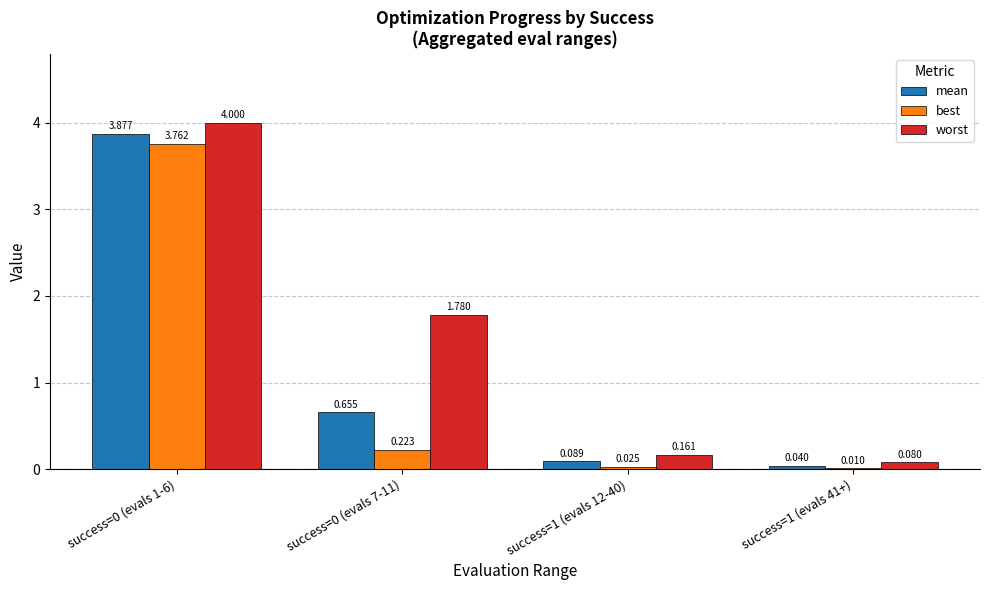

Between success=0 (evals 1-6) and success=1 (evals 41+), which series saw the biggest shift?

worst